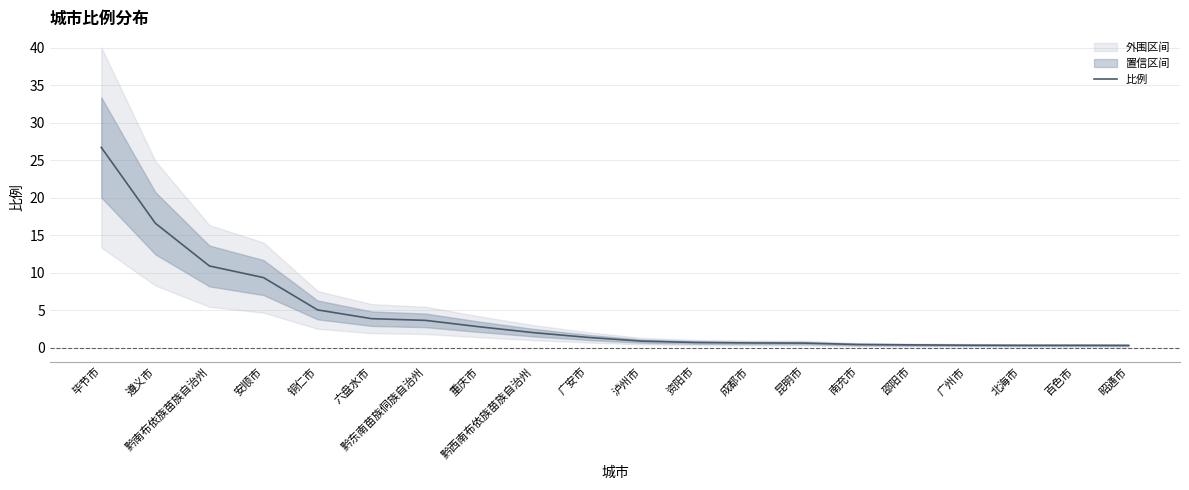

Reading left to right, what are all the values shown in this chart?

26.7	16.6	10.9	9.3	5.0	3.9	3.6	2.8	2.0	1.4	0.9	0.7	0.6	0.6	0.4	0.4	0.3	0.3	0.3	0.3